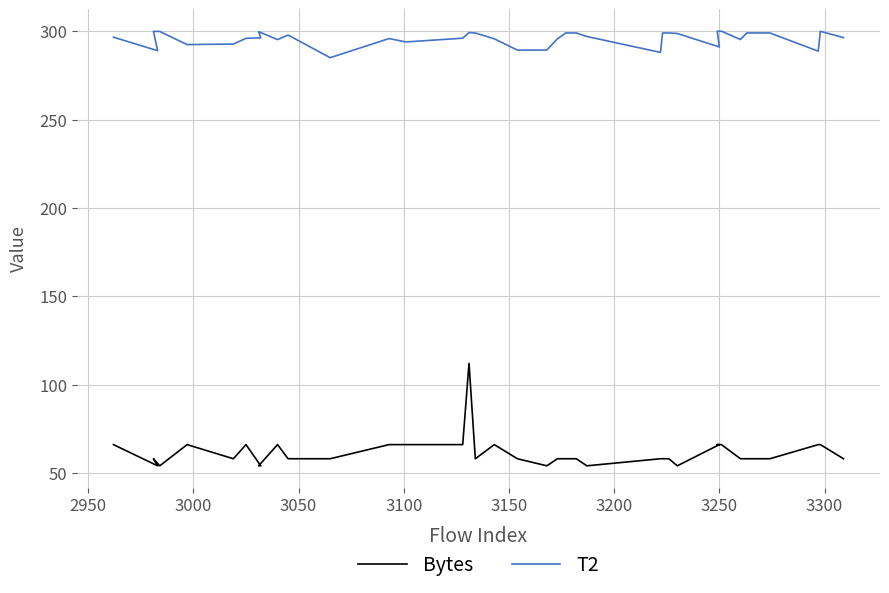

Count the number of data series in this chart.

2